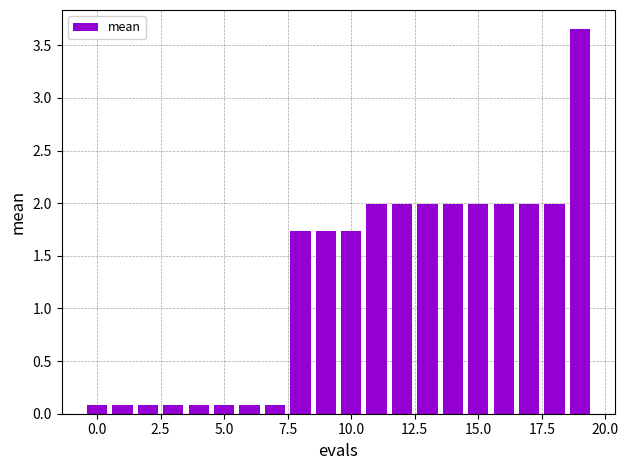

How many bars are there in total?

20